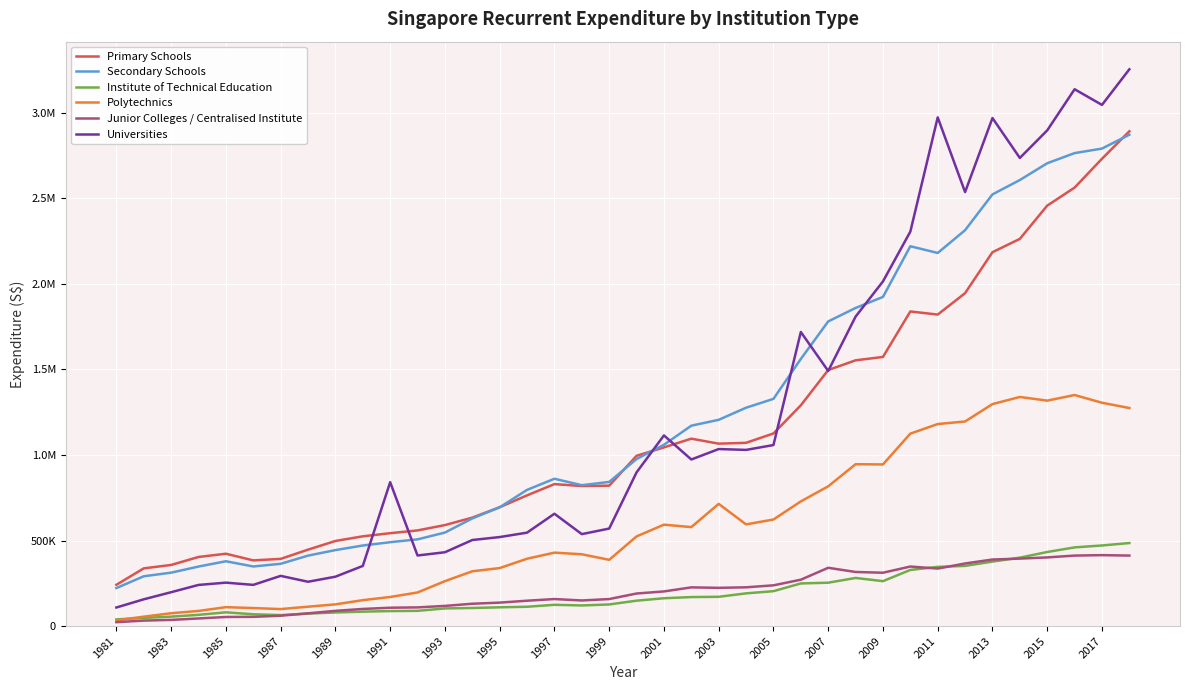

Does the chart display data point markers on the line(s)?

No